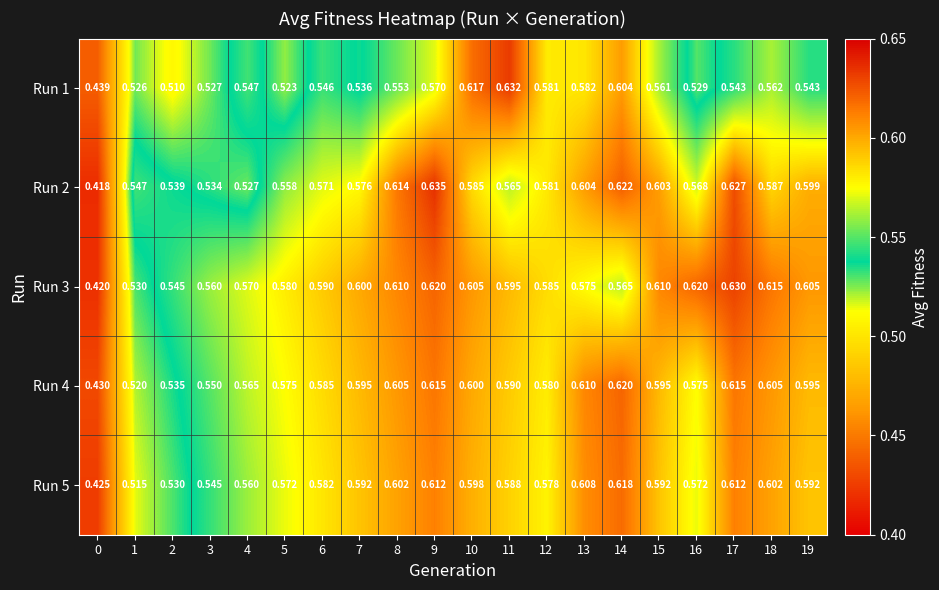

Is the value of Run 5 at 18 greater than the value of Run 2 at 14?

No